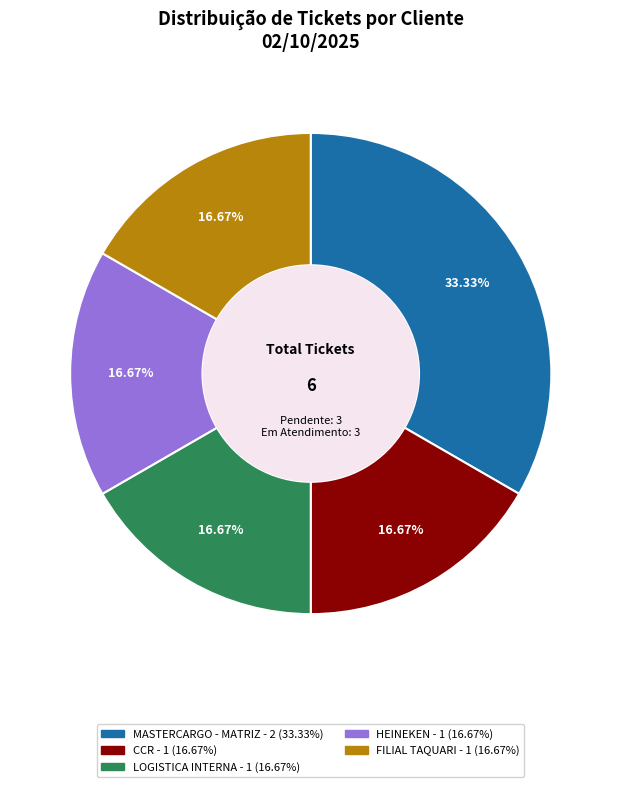

Is there any slice that represents more than half of the pie?

No